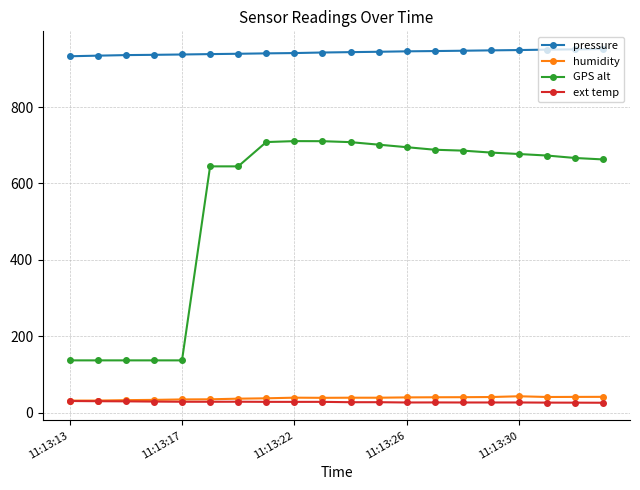

Which series has the largest total across all categories?

pressure